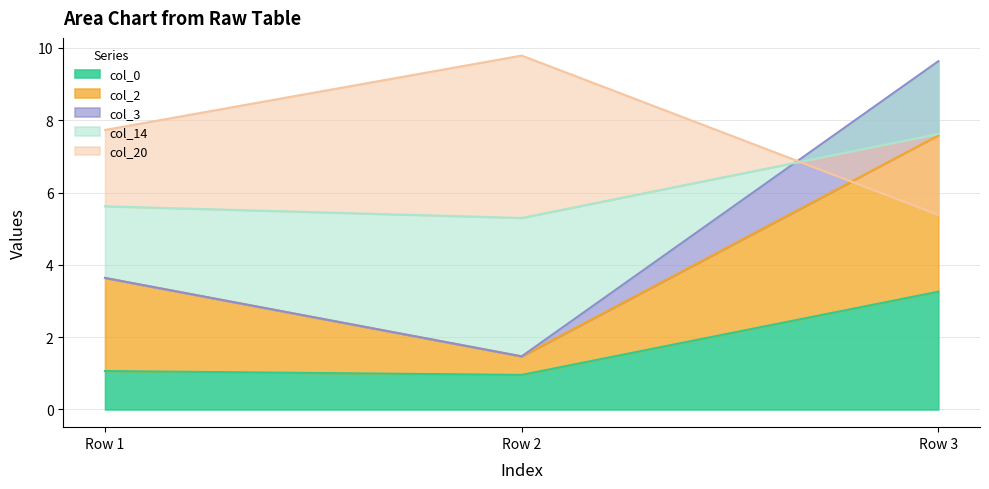

At which label does col_3 reach its peak?

Row 3